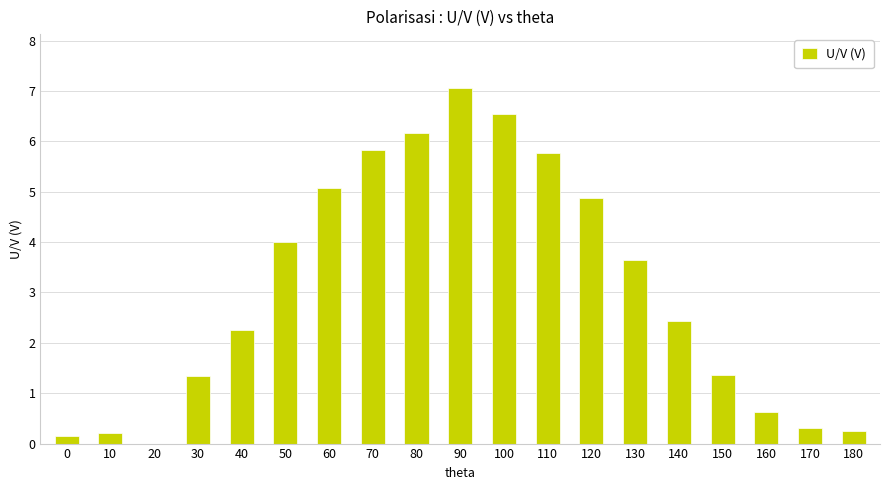

What is the greatest value displayed?

7.1